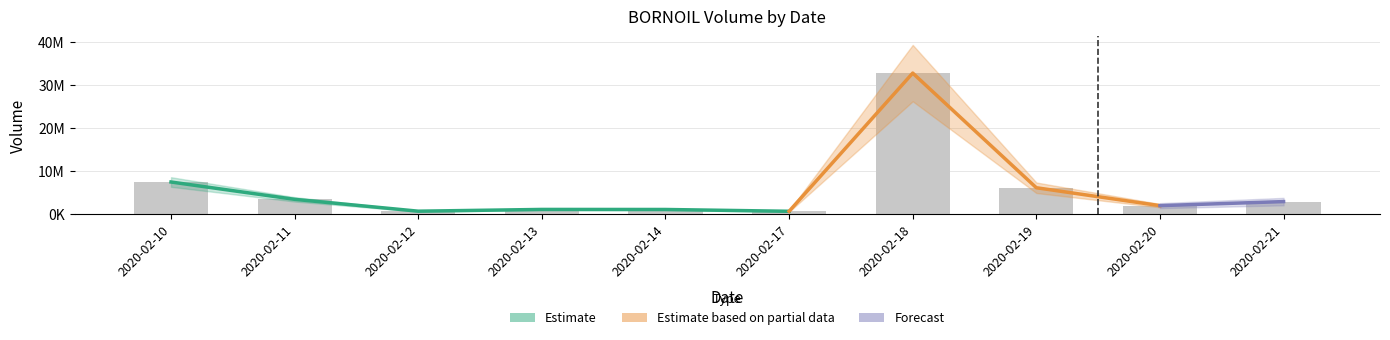

What is the sum of all vol values?

58110100.0